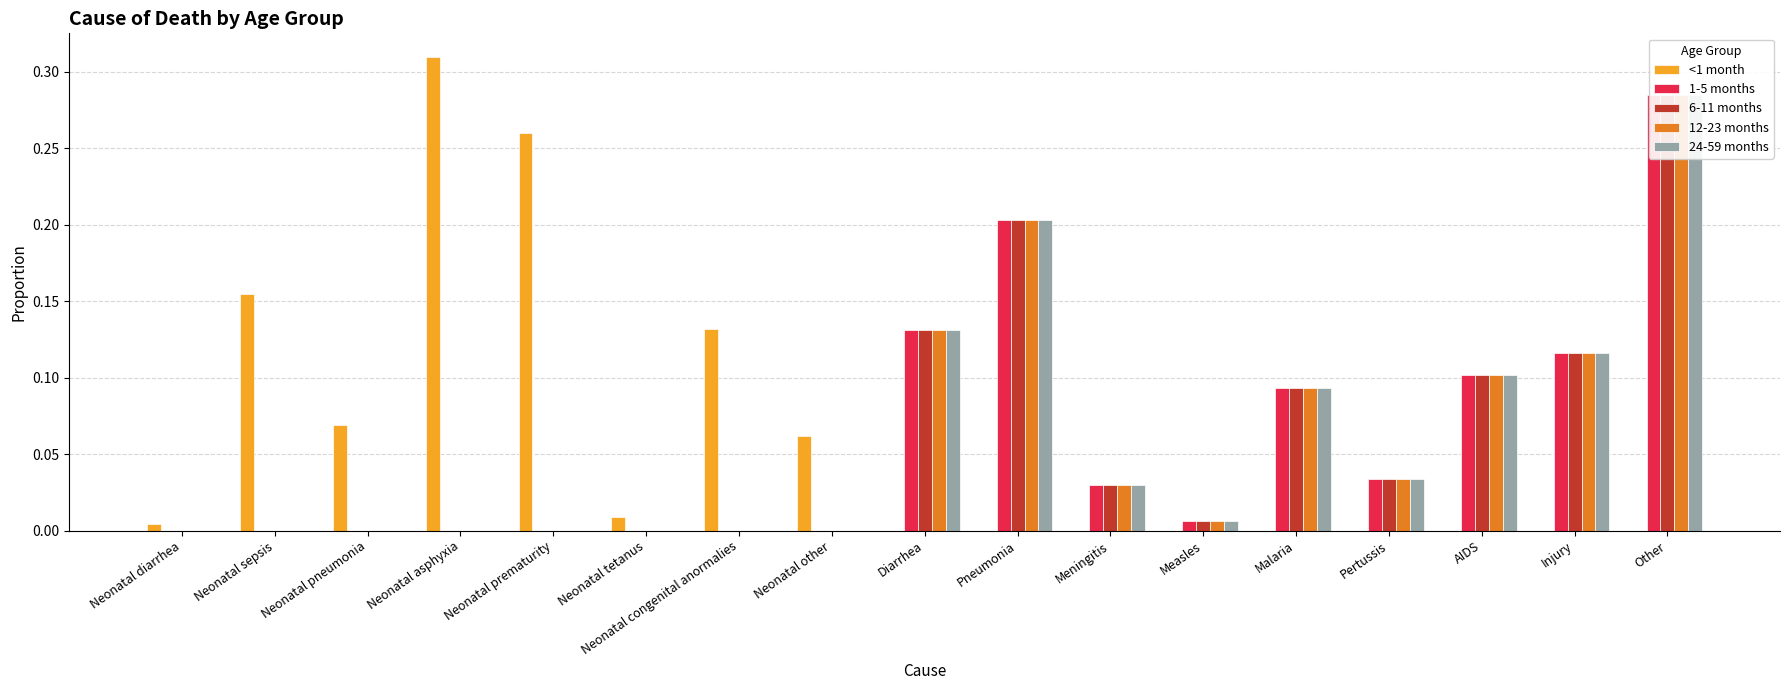

What position from the right is Neonatal other?

10